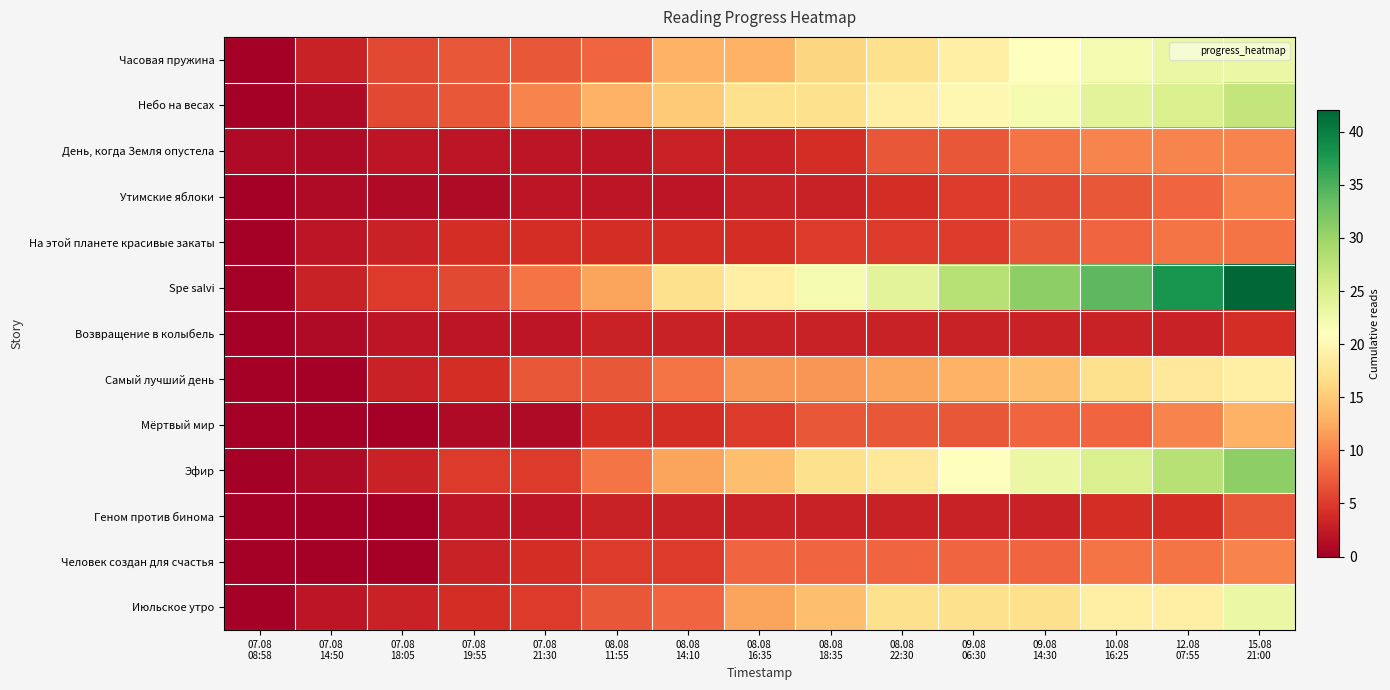

What is the total value across all series at 07.08
08:58?

1